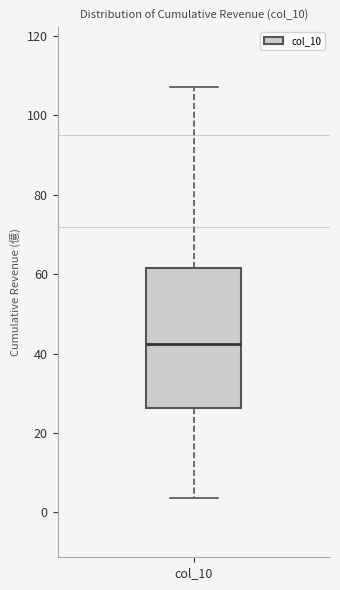

Read this box plot against the y-axis: the position of the median line, the range covered by the box, and the ends of both whiskers. The values are not printed on the chart, so give them approximately, as read against the axis.

median 42, box 26 to 62, whiskers 4 to 108